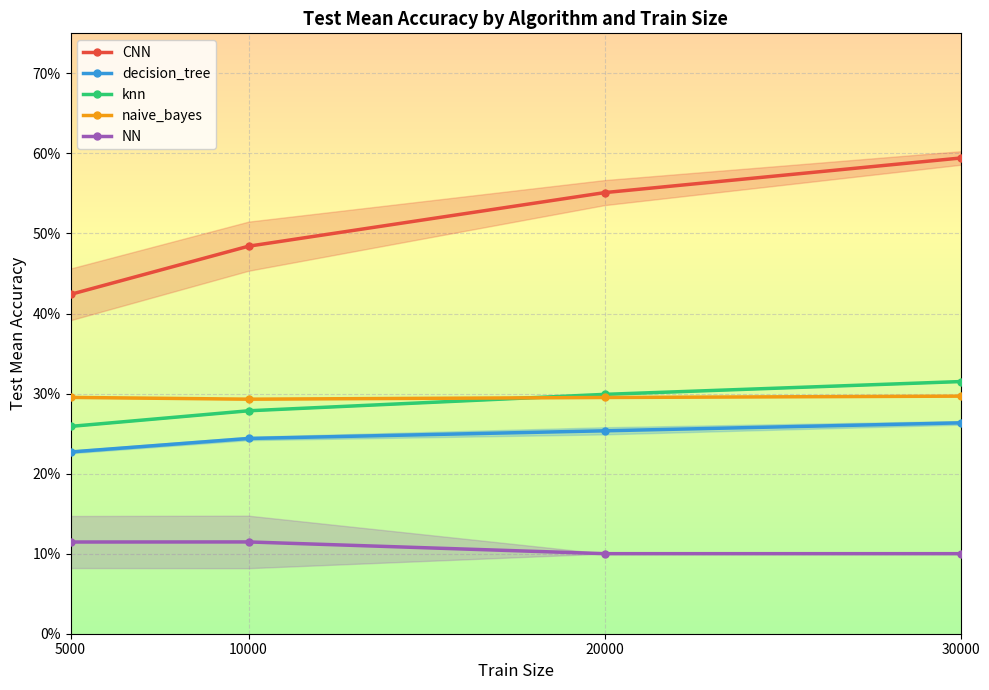

Rank the series at 5000 from lowest to highest value.

NN, decision_tree, knn, naive_bayes, CNN